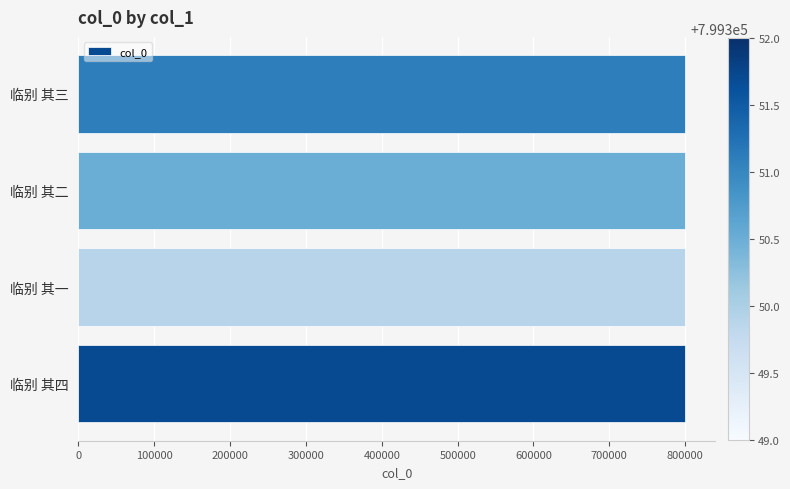

Are the bars grouped side by side (vs. stacked)?

No